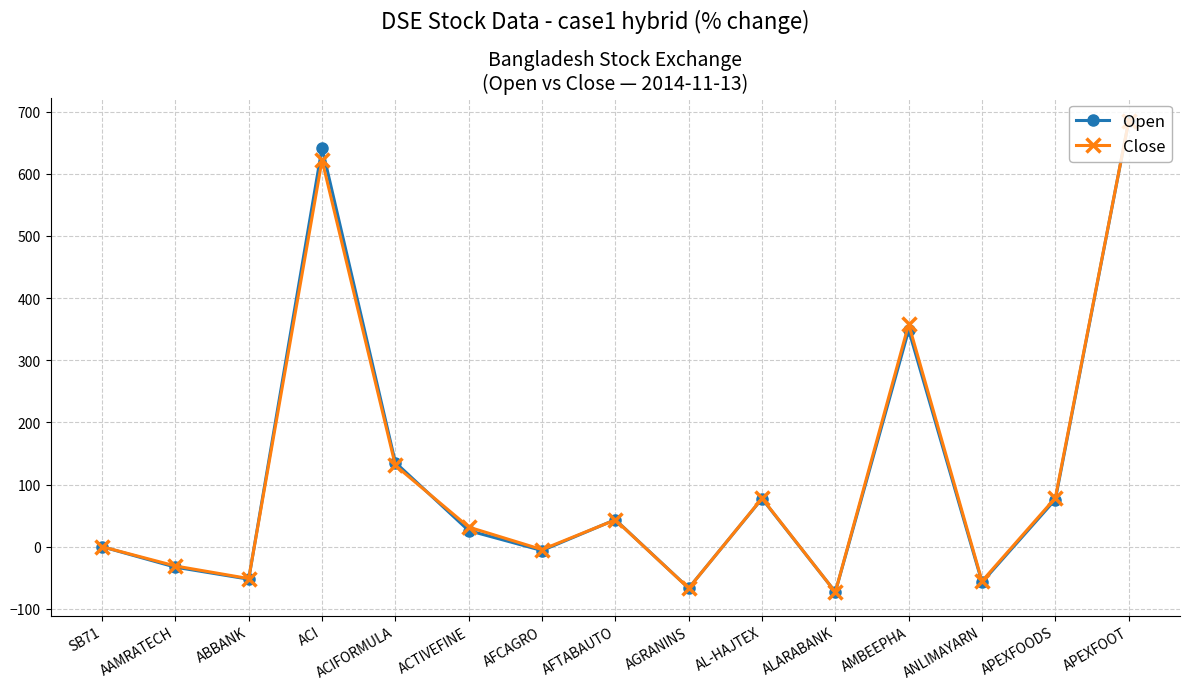

Does the chart have visible grid lines?

Yes